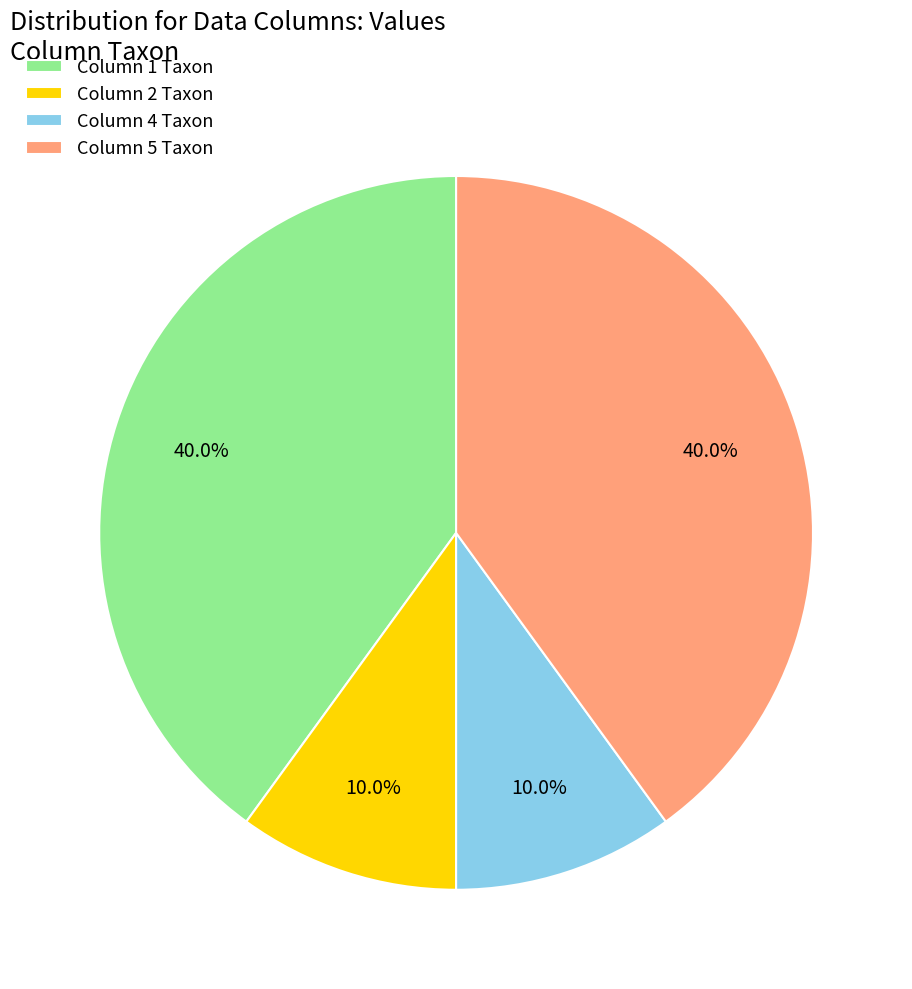

To the nearest percent, what is the difference between the largest and smallest slice percentages?

30%